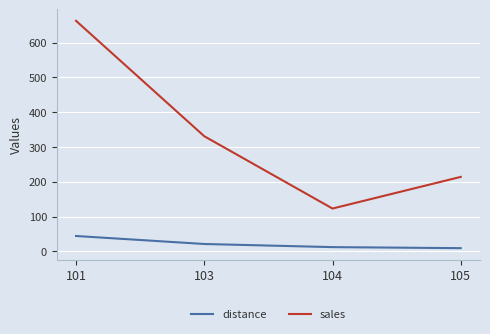

What is the sum of the sales values at 101 and 105?

877